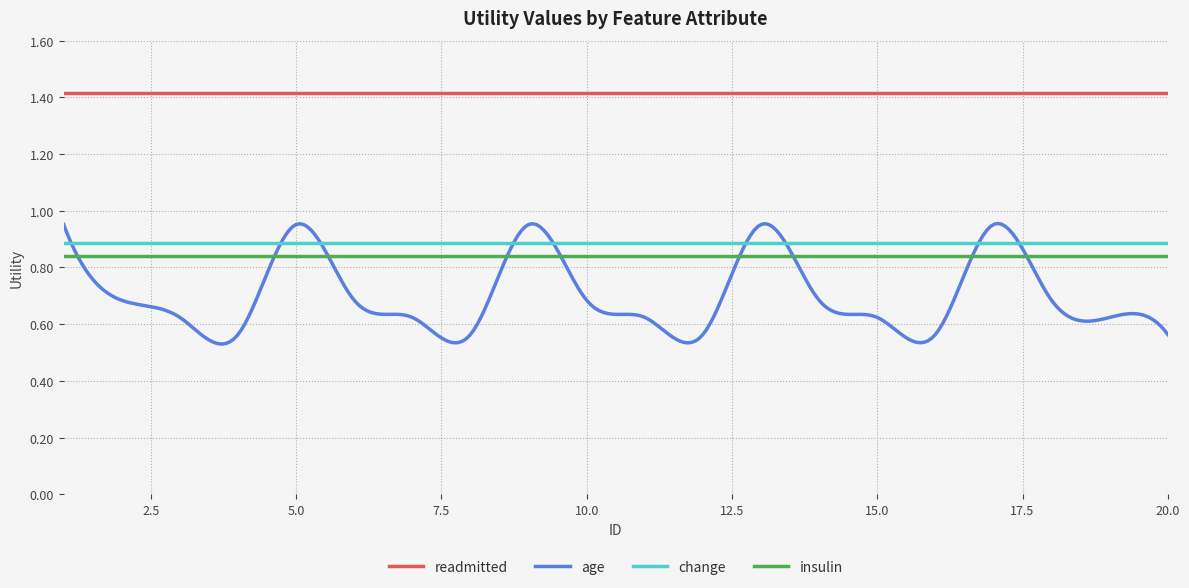

Which series has the widest spread of values?

age